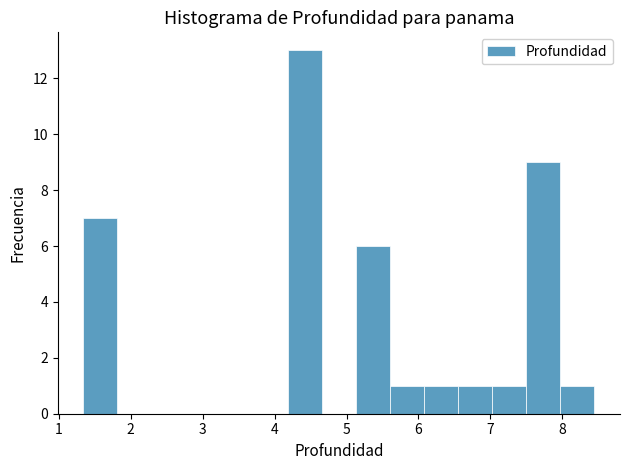

How tall is the bar that spans 1.3 to 1.8 on the x-axis? Neither the bar edges nor the heights are printed on the chart, so give them approximately, as read against the axes.

7